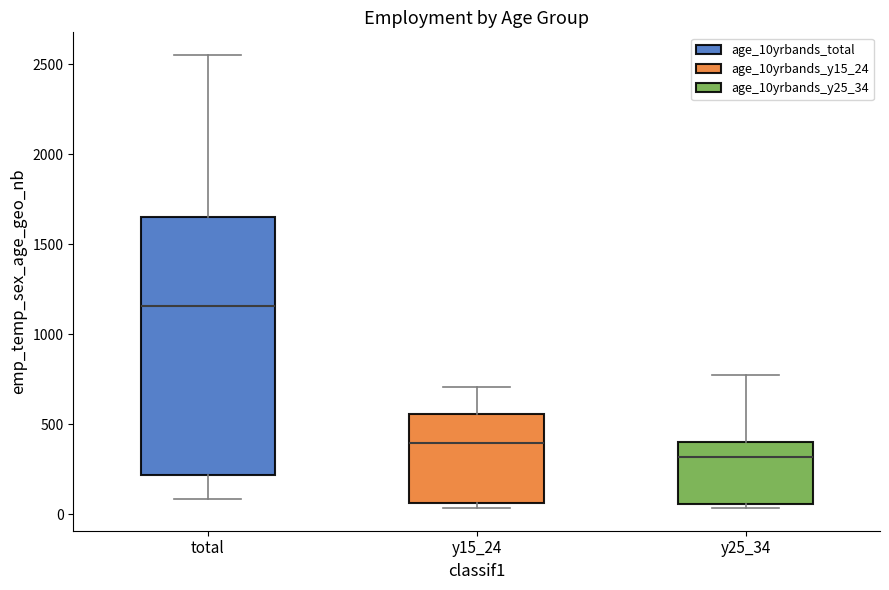

Reading left to right, transcribe this box plot: for each box, give where its median line is, the range the box spans, and where its two whiskers end, as read against the y-axis. The values are not printed on the chart, so give them approximately, as read against the axis.

total: median 1150, box 200 to 1650, whiskers 100 to 2550
y15_24: median 400, box 50 to 550, whiskers 50 (just below the box's lower edge) to 700
y25_34: median 300, box 50 to 400, whiskers 50 (just below the box's lower edge) to 750